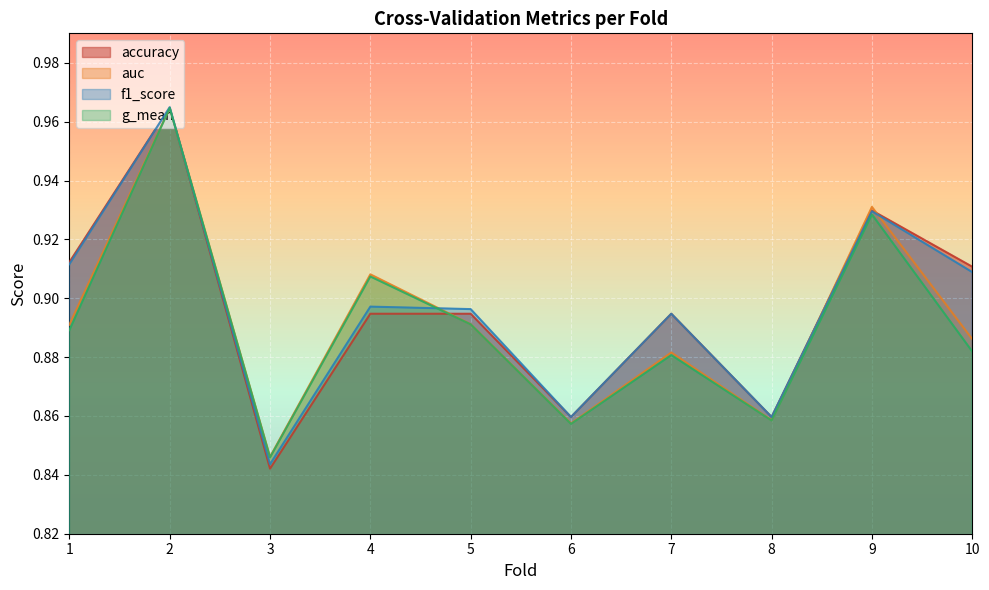

Which category has the lowest value across all series?

3